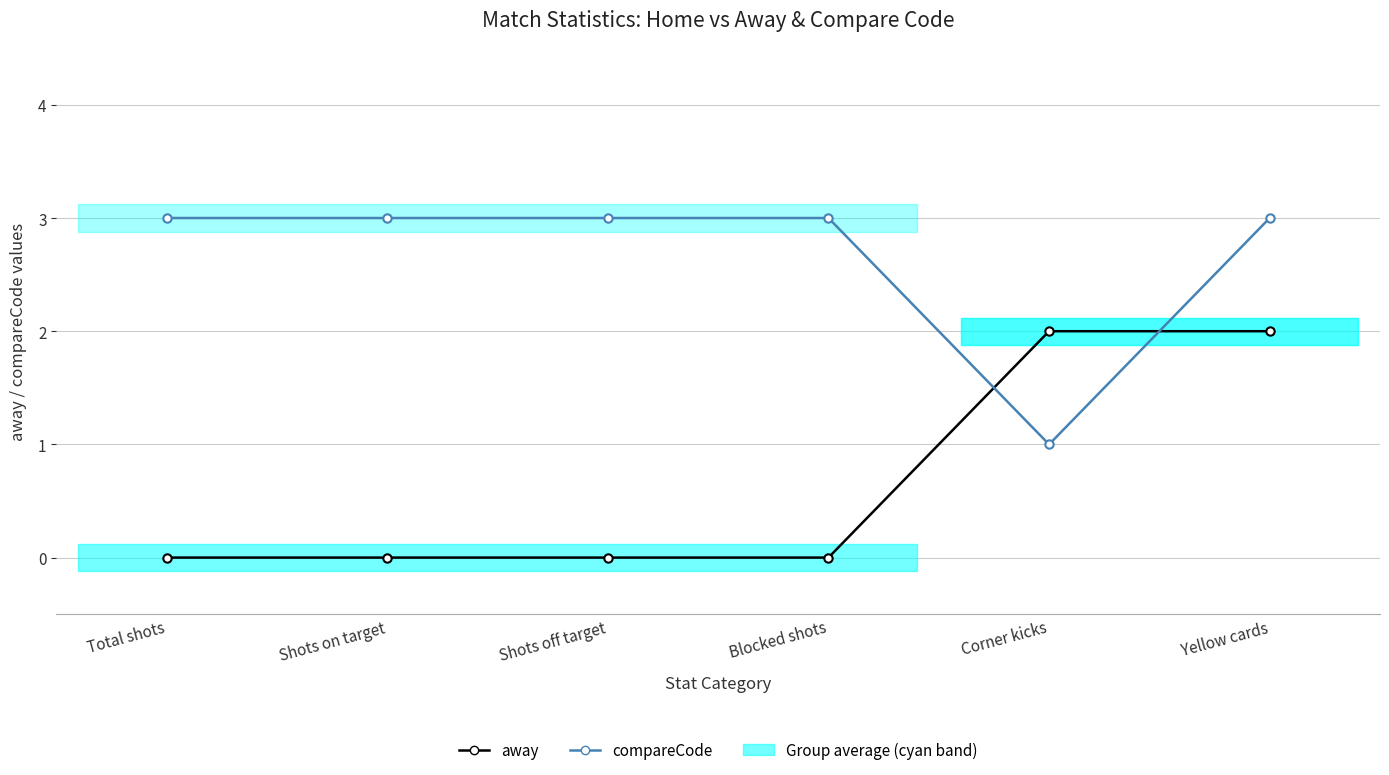

Count the away values in the range 0 to 2.

6